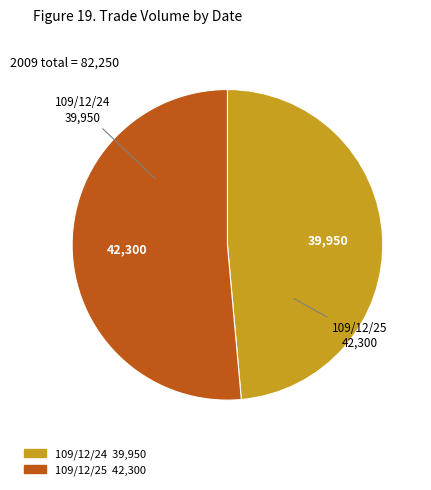

Is there any slice that represents more than half of the pie?

Yes